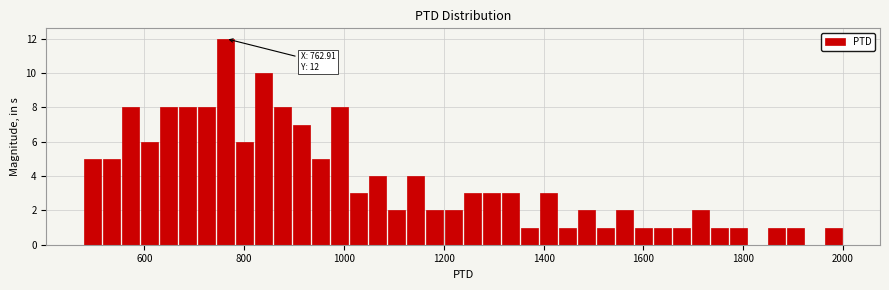

Read against the x-axis, roughly where is the centre of the tallest bar?

760